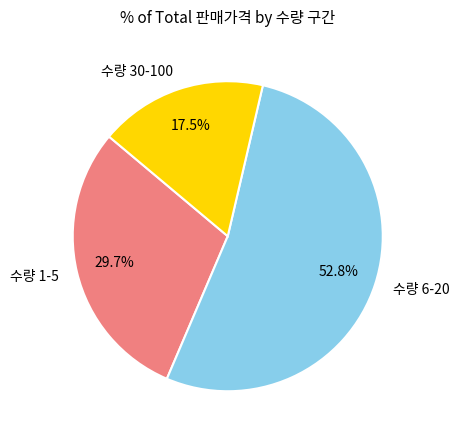

Do 수량 6-20 and 수량 1-5 together represent more than half of the pie?

Yes